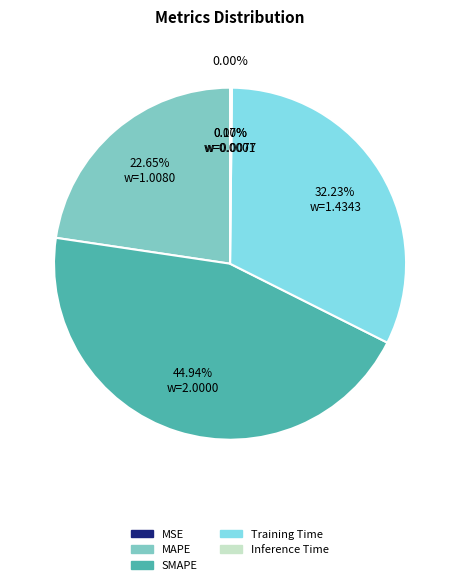

Between MSE and Inference Time, which is larger?

Inference Time